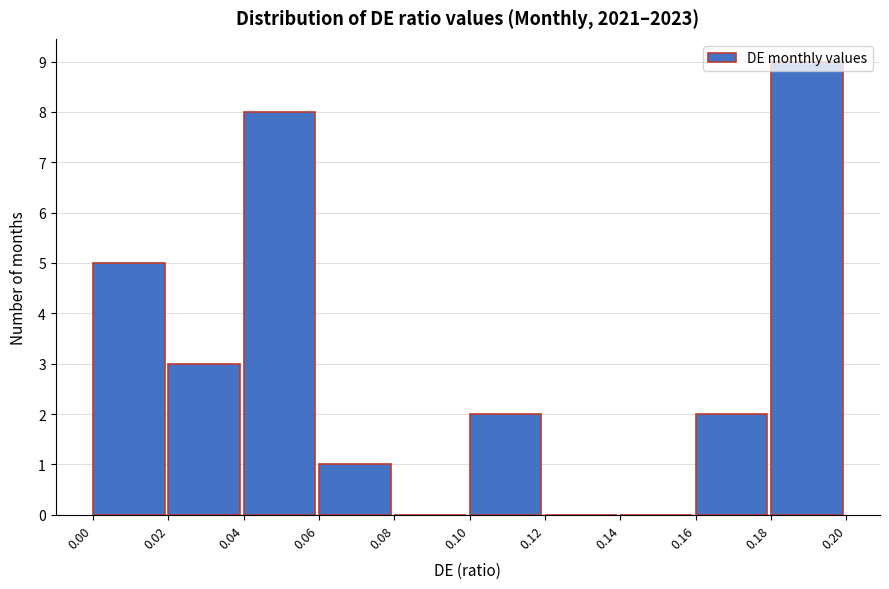

Reading left to right, list every bar in this chart as the range it spans on the x-axis followed by its height. The values are not printed on the chart, so give them approximately, as read against the axis.

0.00 to 0.02: 5
0.02 to 0.04: 3
0.04 to 0.06: 8
0.06 to 0.08: 1
0.08 to 0.10: 0
0.10 to 0.12: 2
0.12 to 0.14: 0
0.14 to 0.16: 0
0.16 to 0.18: 2
0.18 to 0.20: 9